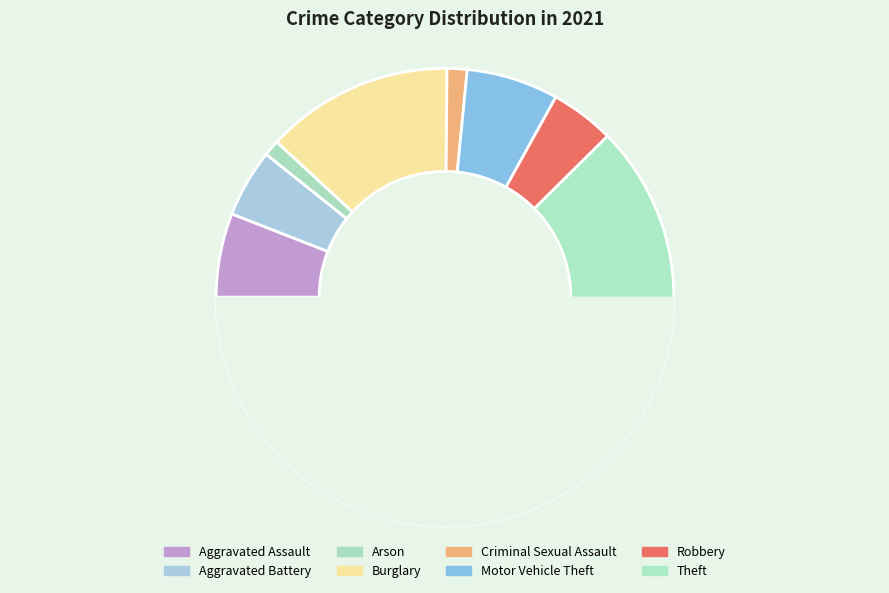

The Burglary slice represents 1% of the pie. True or false?

False